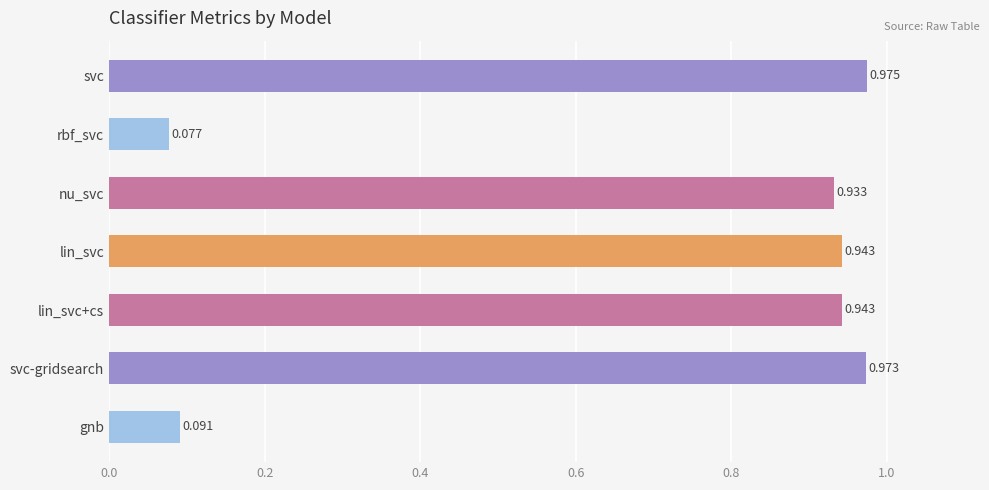

What is the label of the 7th bar from the top?

gnb